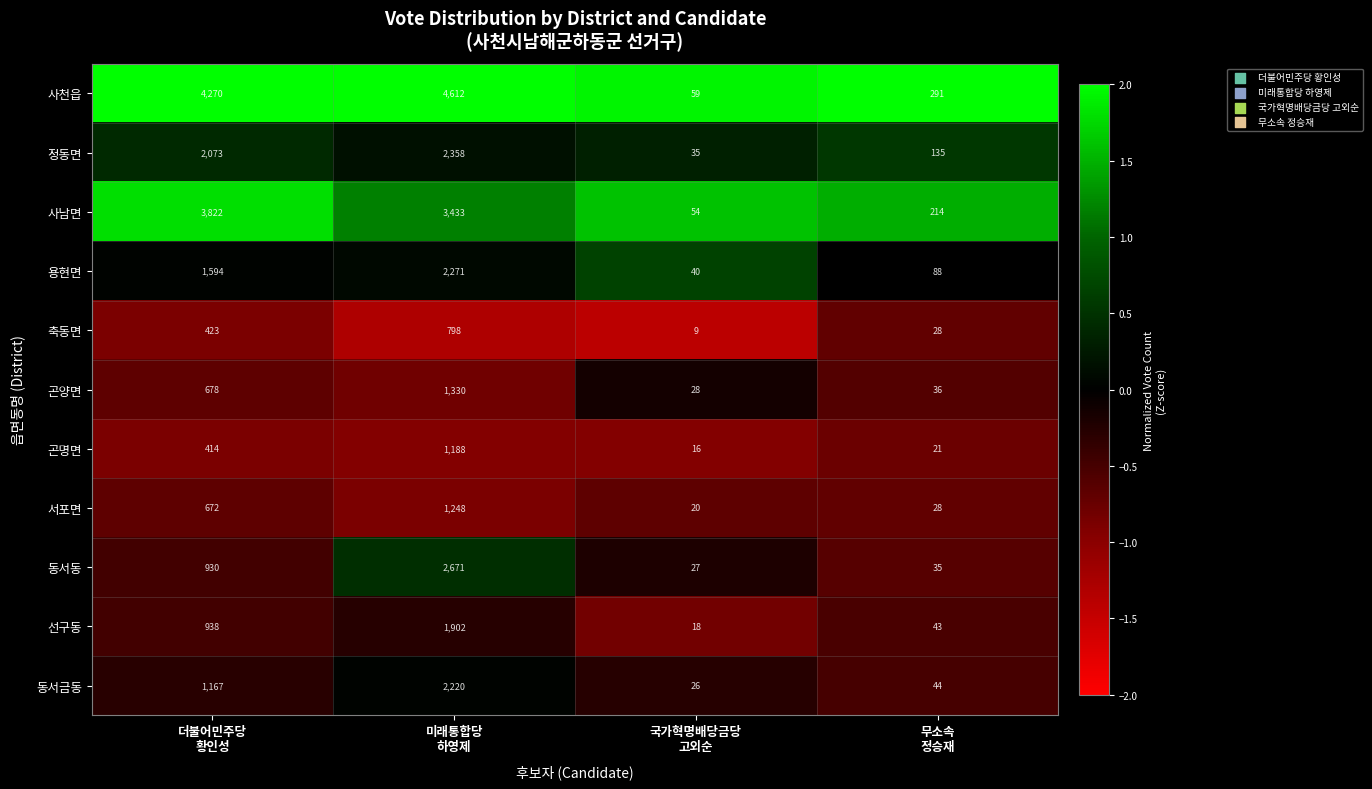

What is the difference between the maximum and minimum values in the 용현면 series?

2231